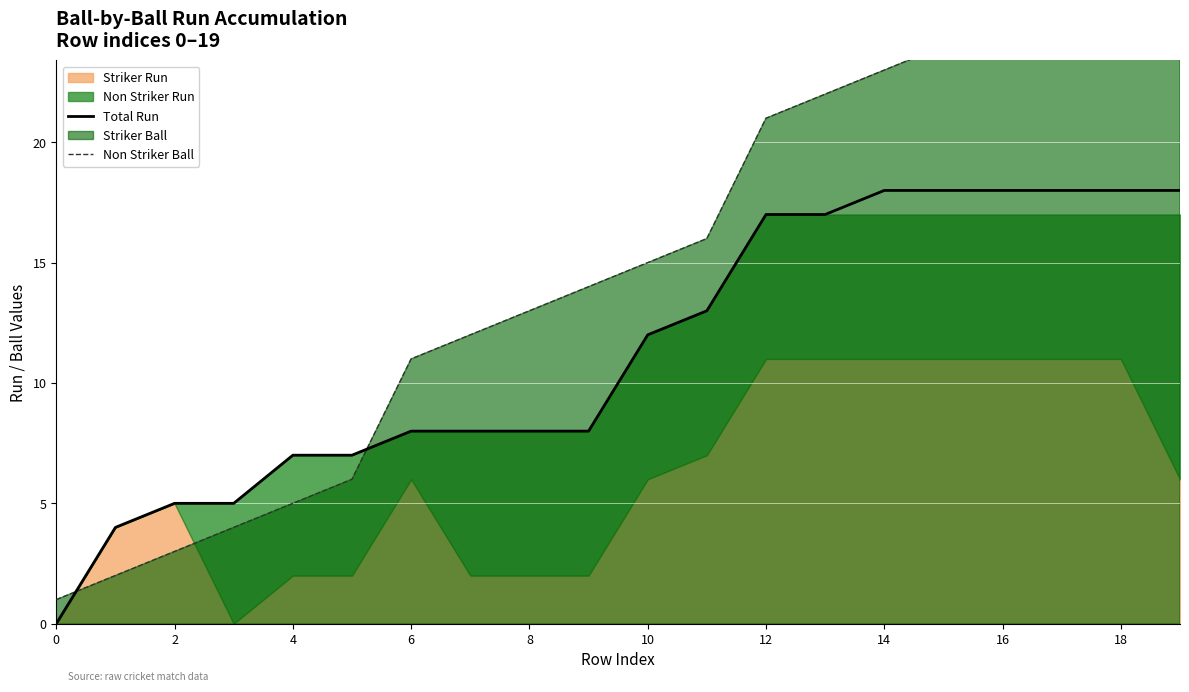

What is the sum of the Non Striker Ball values at 19 and 10?

37